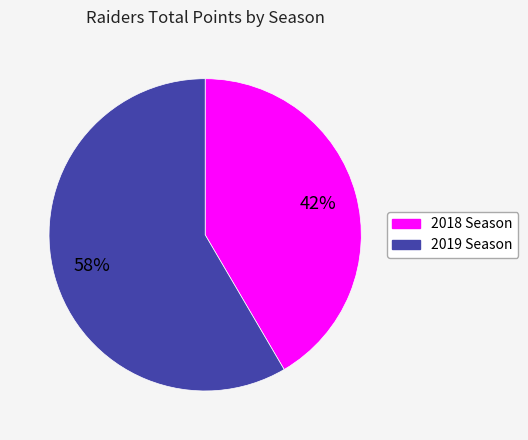

Which slice represents more than half of the pie?

2019 Season